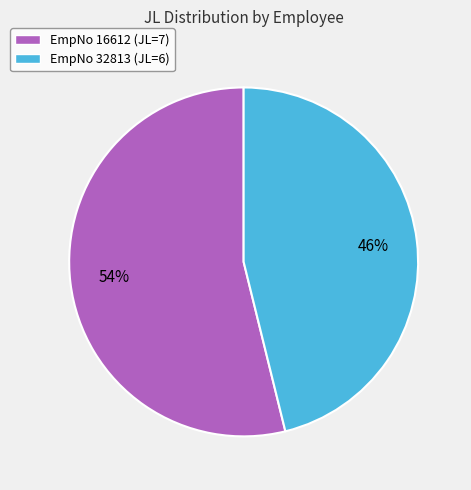

Between EmpNo 16612 (JL=7) and EmpNo 32813 (JL=6), which is larger?

EmpNo 16612 (JL=7)